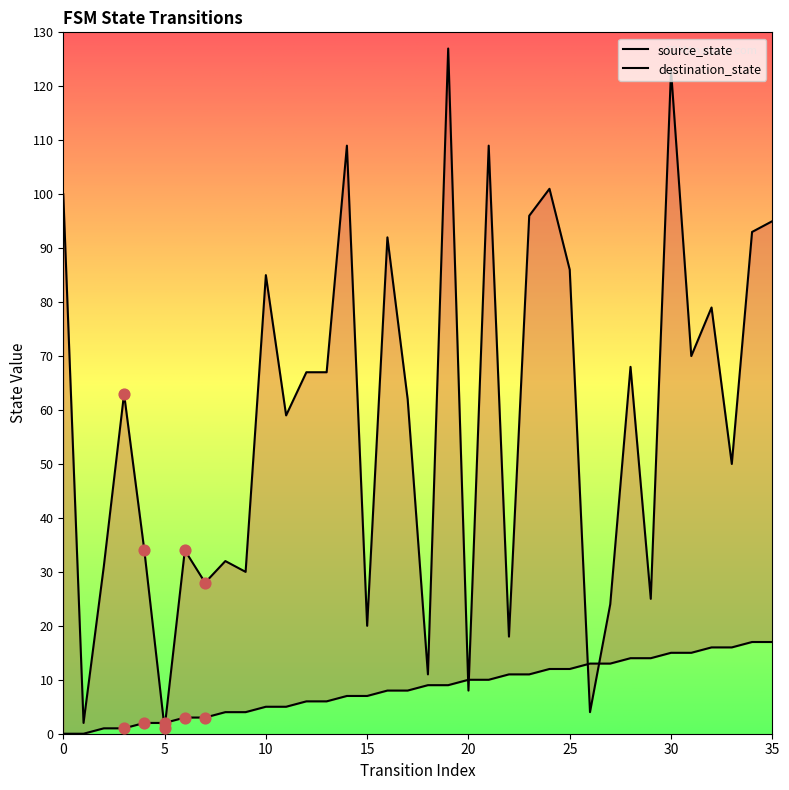

Is the value of source_state at 23 greater than the value of destination_state at 17?

No